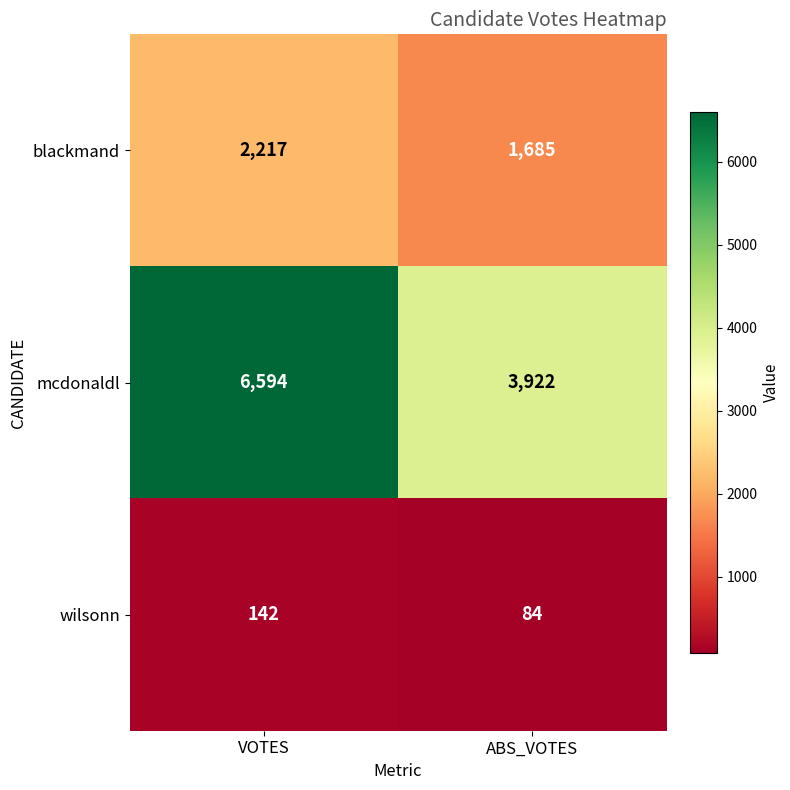

List the series in order of their peak value, lowest first.

wilsonn, blackmand, mcdonaldl